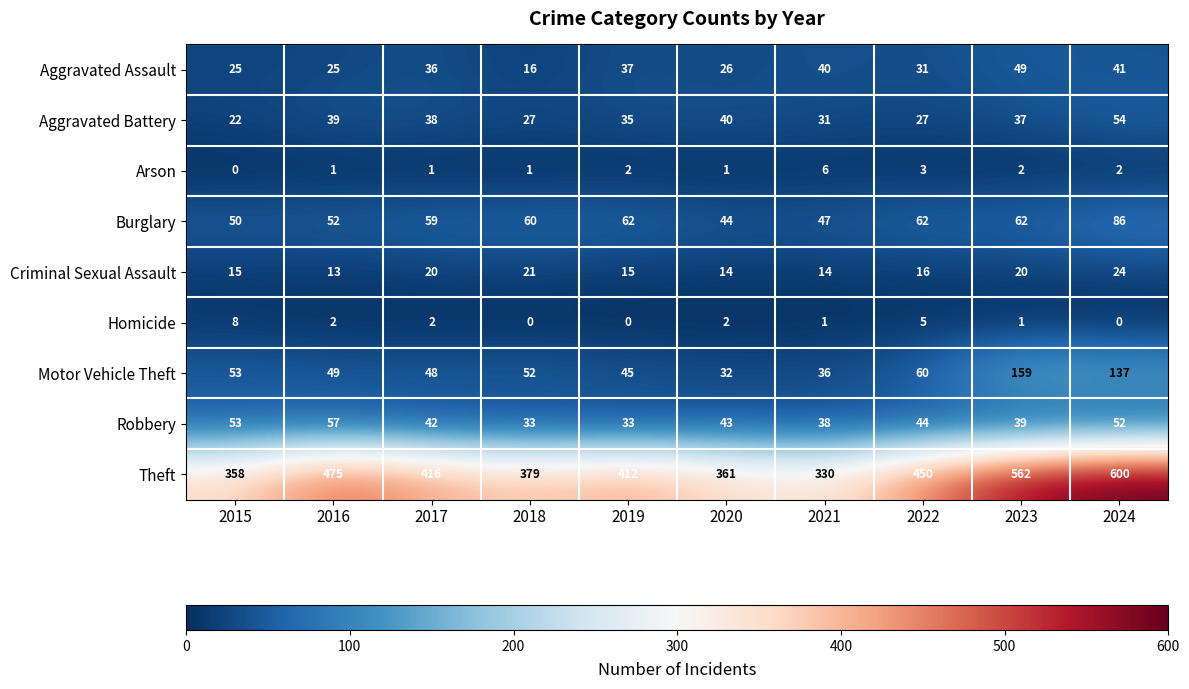

Is it true that Homicide equals 0 at 2023?

False